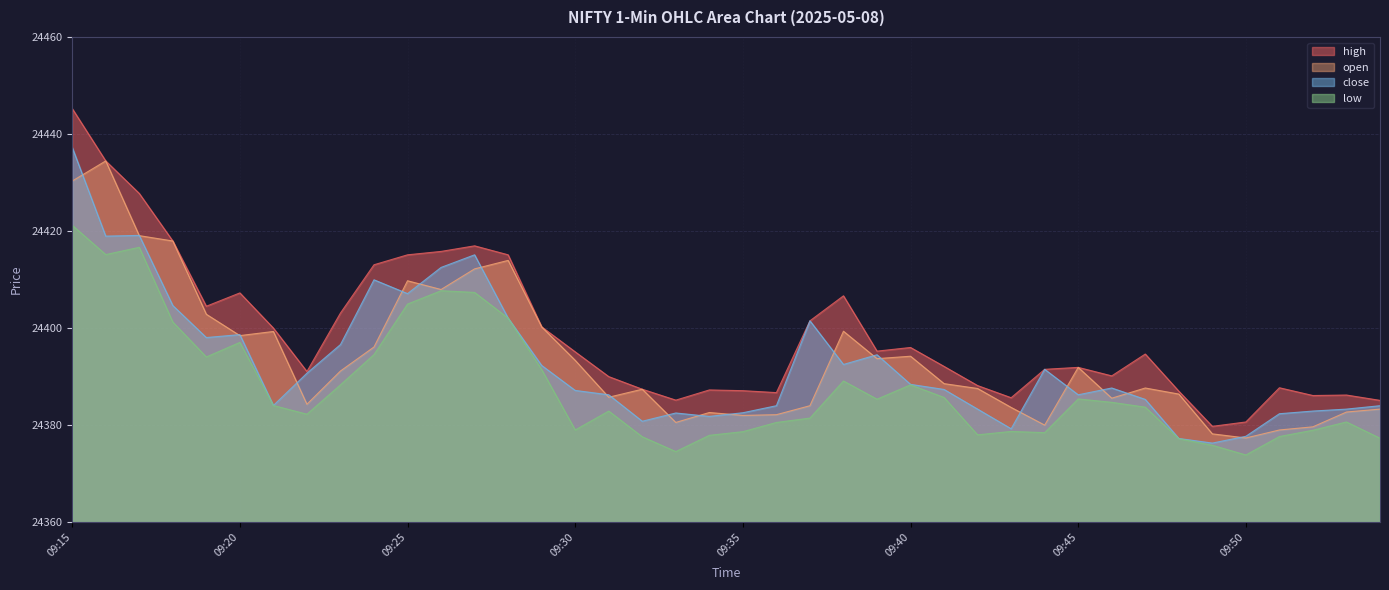

True or false: high and low intersect in this chart.

False